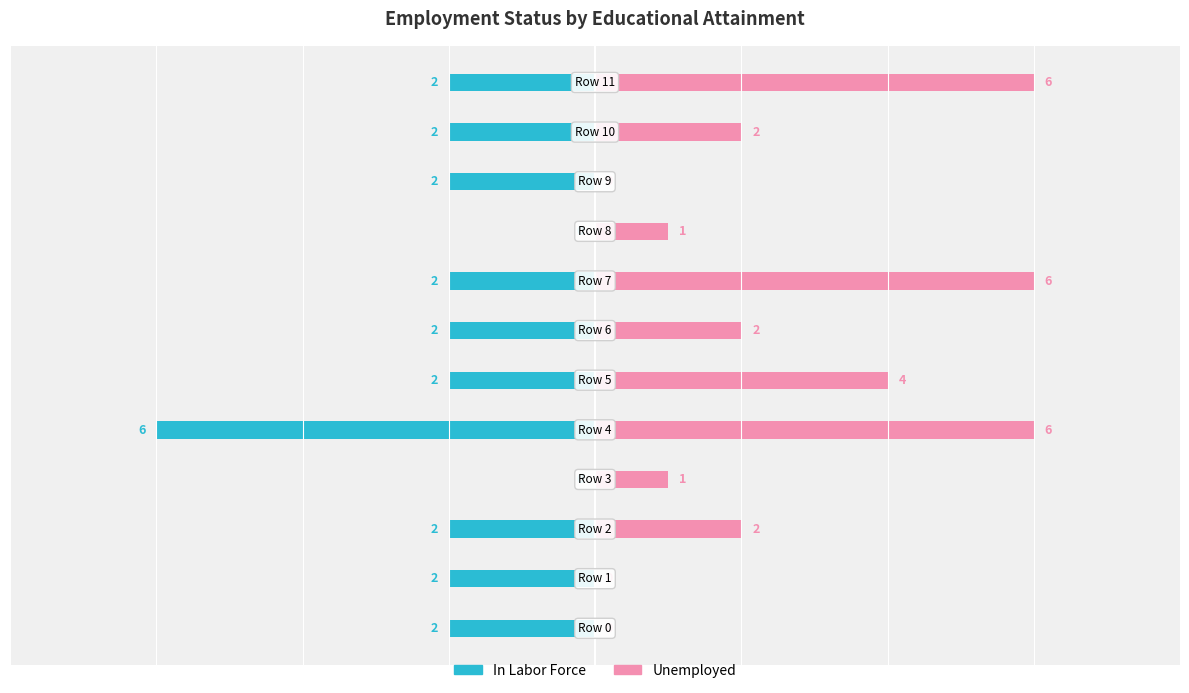

Where does the In Labor Force series first go above -2?

3